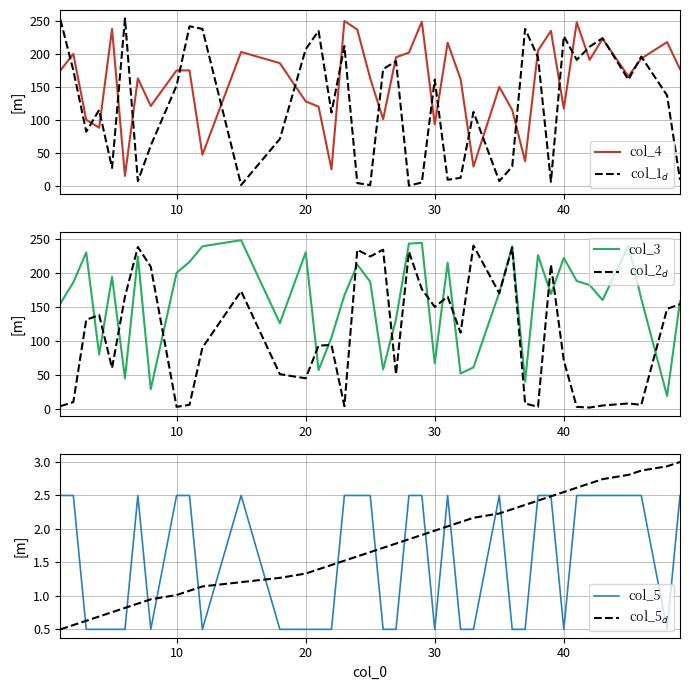

What are all the series names shown in the legend?

col_4, col_1$_d$, col_3, col_2$_d$, col_5, col_5$_d$